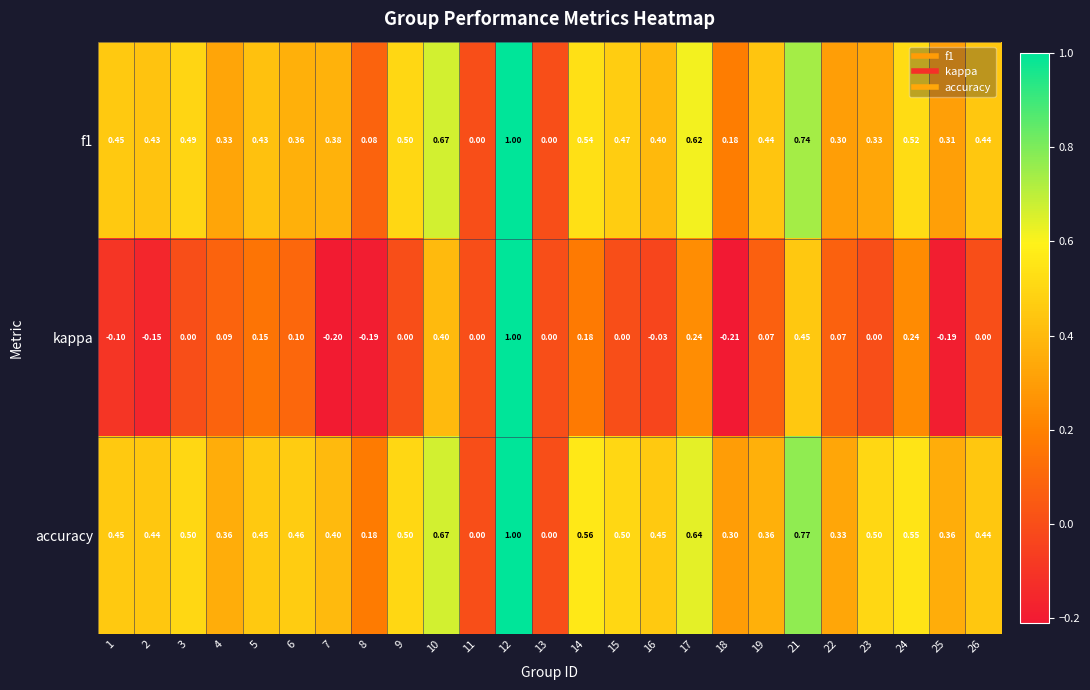

Between 2 and 12, which series saw the biggest shift?

kappa